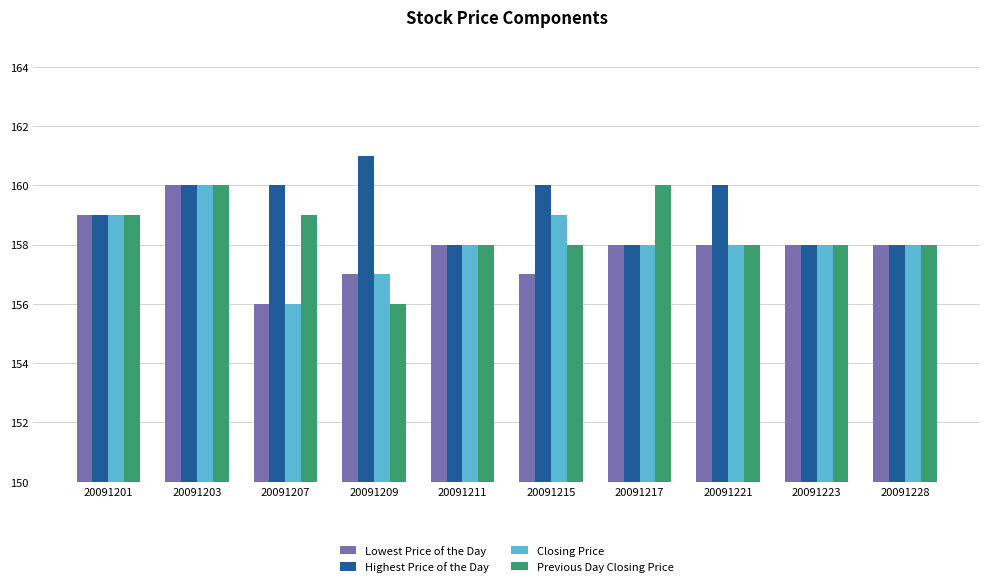

Rank the series by their average value, from highest to lowest.

Highest Price of the Day, Previous Day Closing Price, Closing Price, Lowest Price of the Day